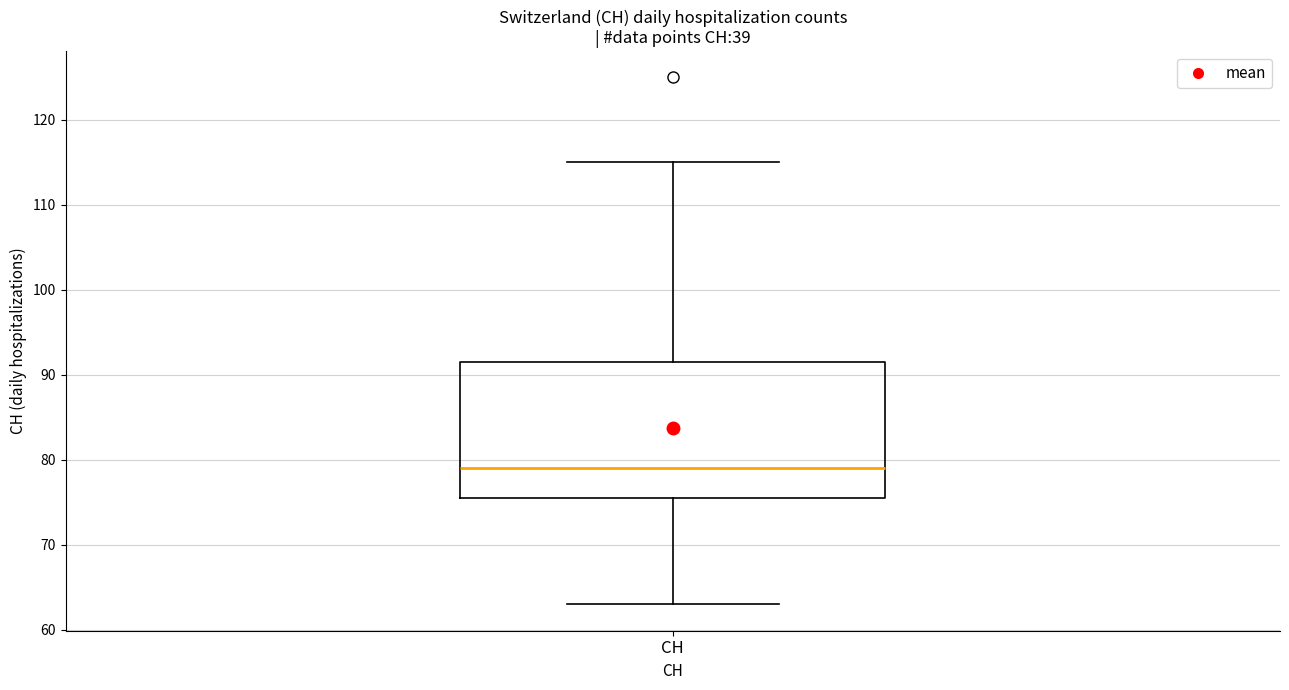

Read this box plot against the y-axis: the position of the median line, the range covered by the box, and the ends of both whiskers. The values are not printed on the chart, so give them approximately, as read against the axis.

median 79, box 76 to 92, whiskers 63 to 115